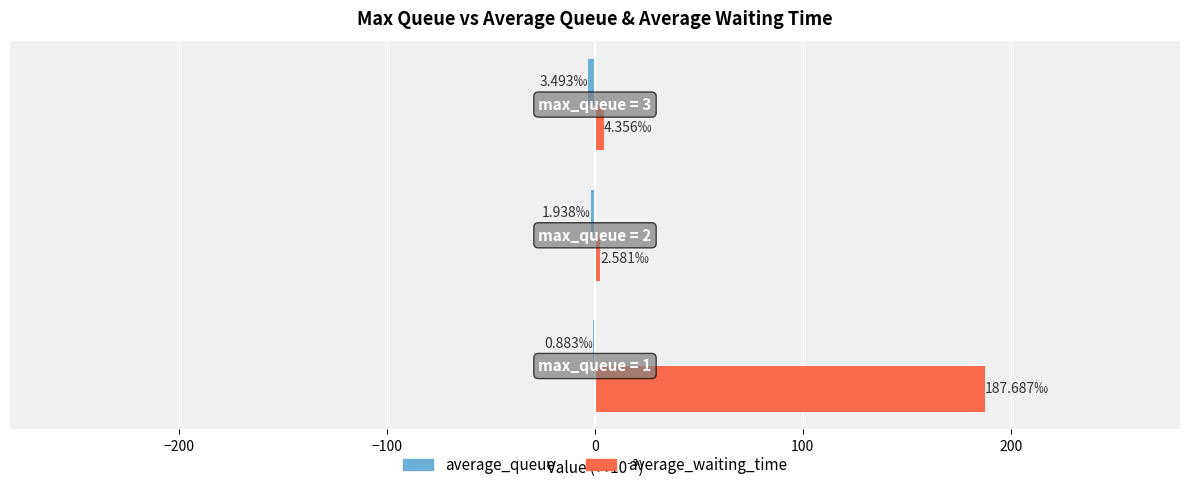

Which series has the largest total across all categories?

average_waiting_time